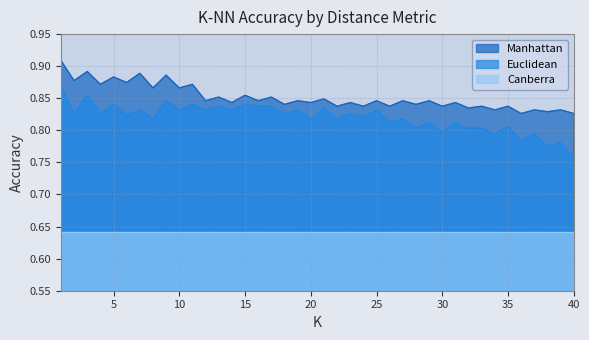

Where is Manhattan nearest to the value 0?

36